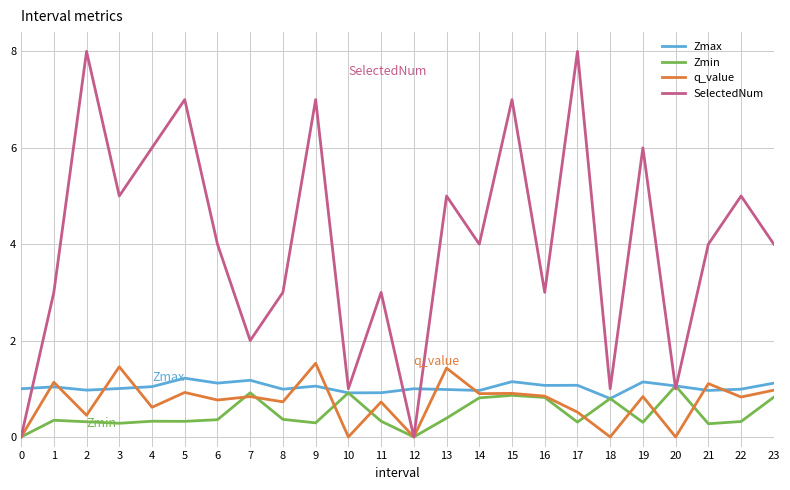

Is the value of q_value at 19 greater than the value of SelectedNum at 15?

No